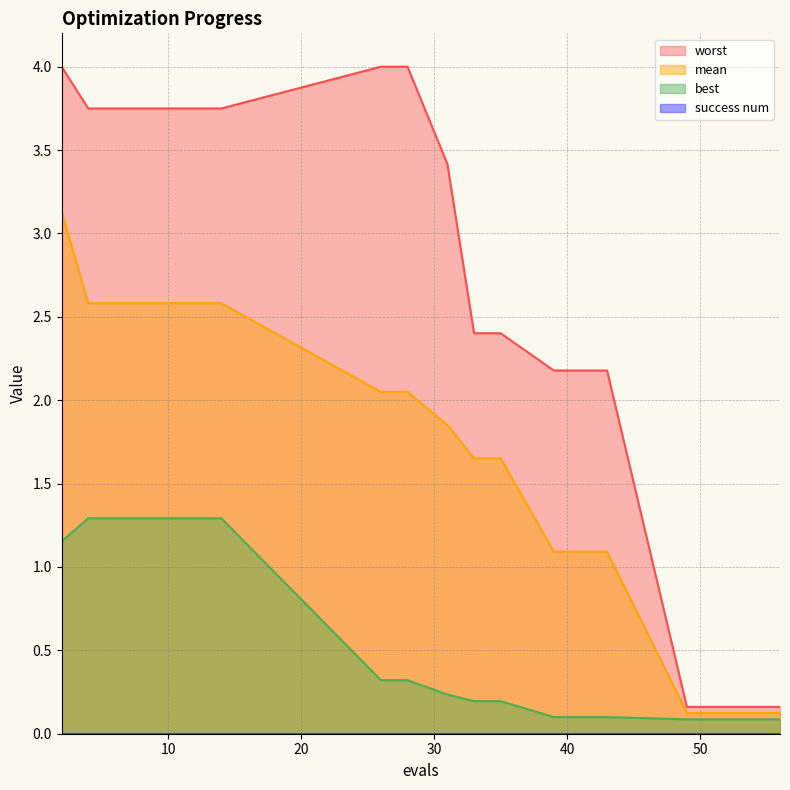

What is the average value of the mean series?

1.6